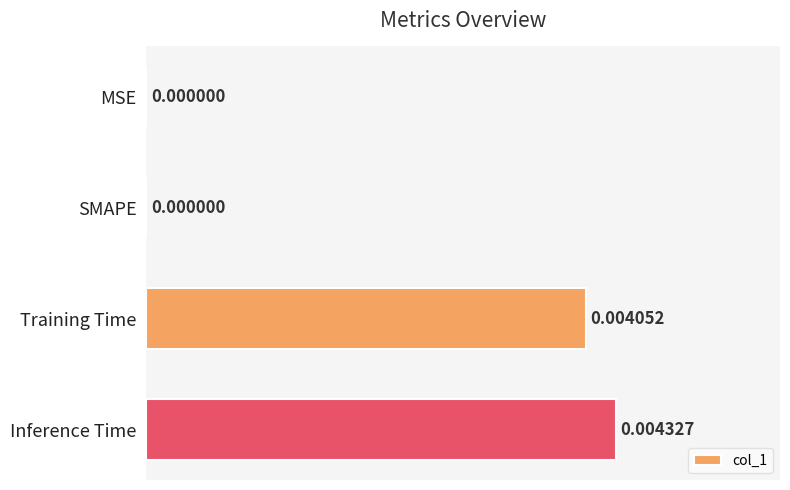

Are the bars grouped side by side (vs. stacked)?

No